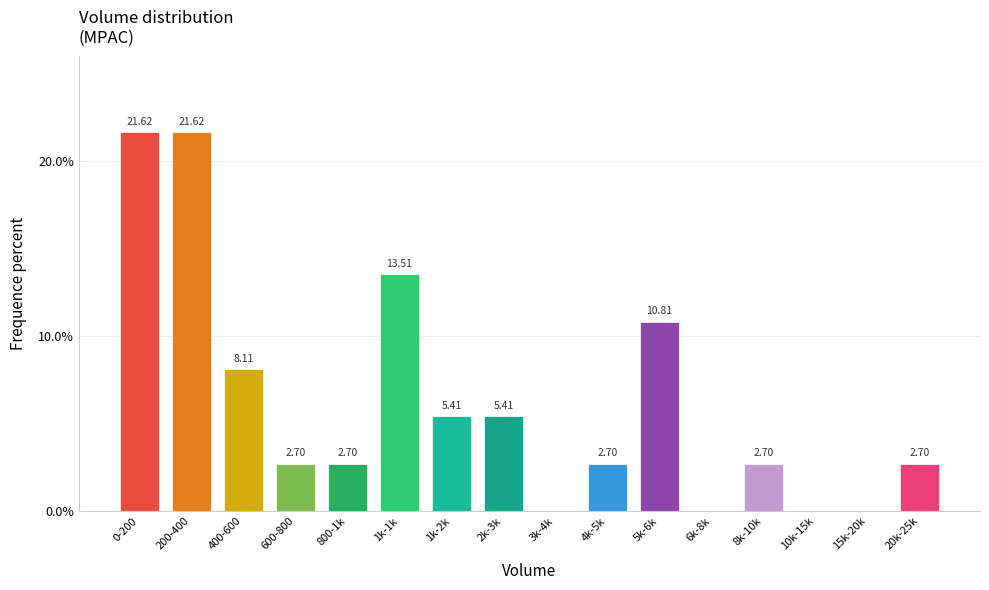

Which has a higher value, 400-600 or 800-1k?

400-600